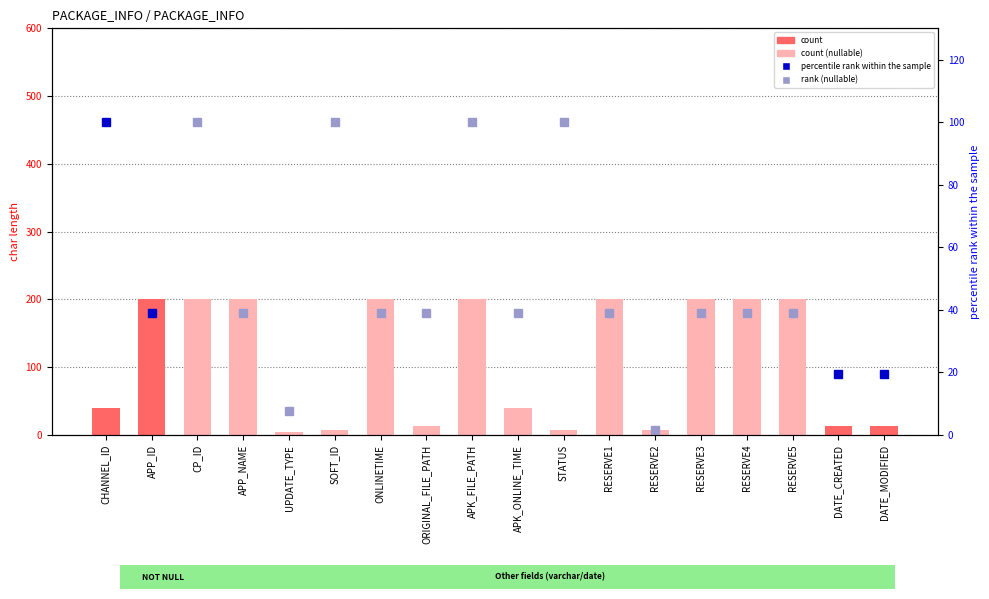

At which label is the value closest to 102?

CHANNEL_ID